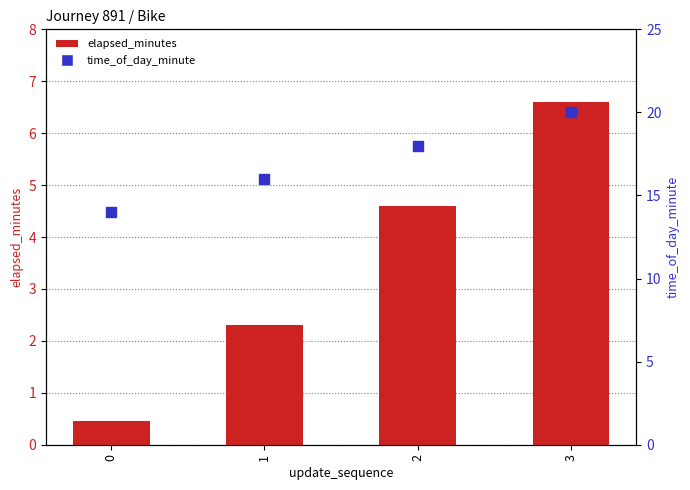

Which series has the widest spread of Y values?

elapsed_minutes